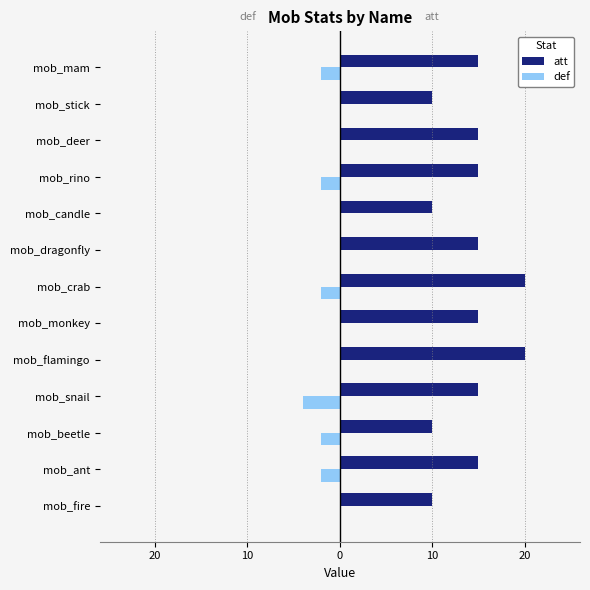

What are all the series names shown in the legend?

att, def